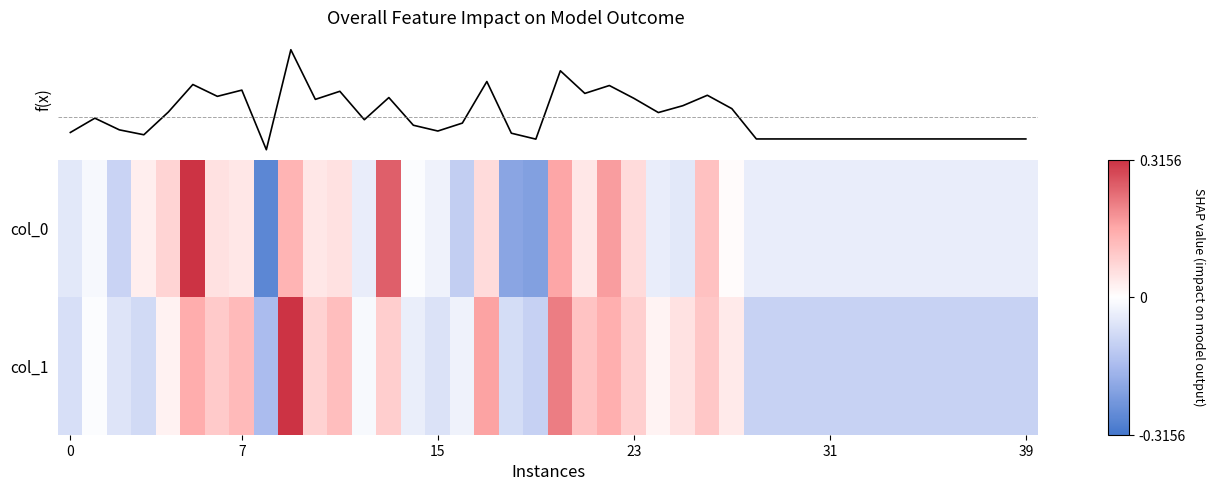

Is it true that col_0 equals 0.1 at 7?

True